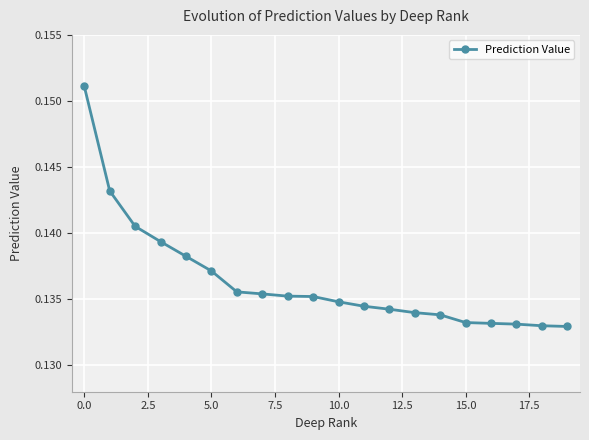

How many values are between 0 and 1?

20